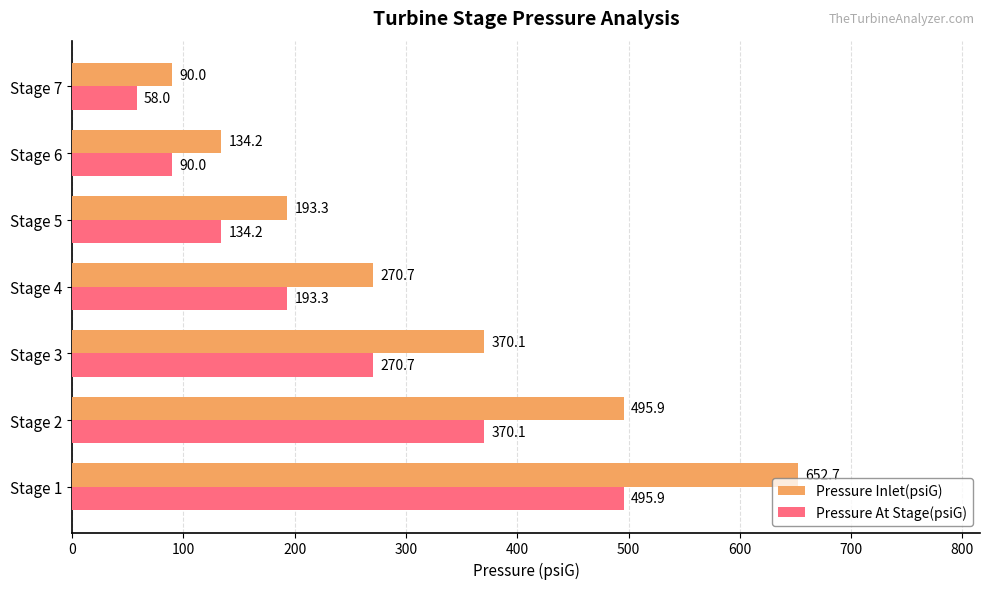

Which series has the widest spread of values?

Pressure Inlet(psiG)